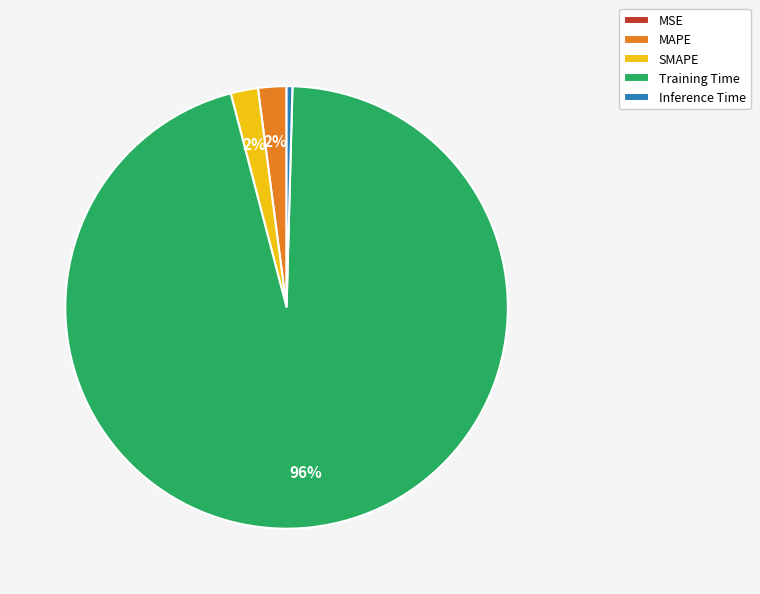

What is the majority slice?

Training Time